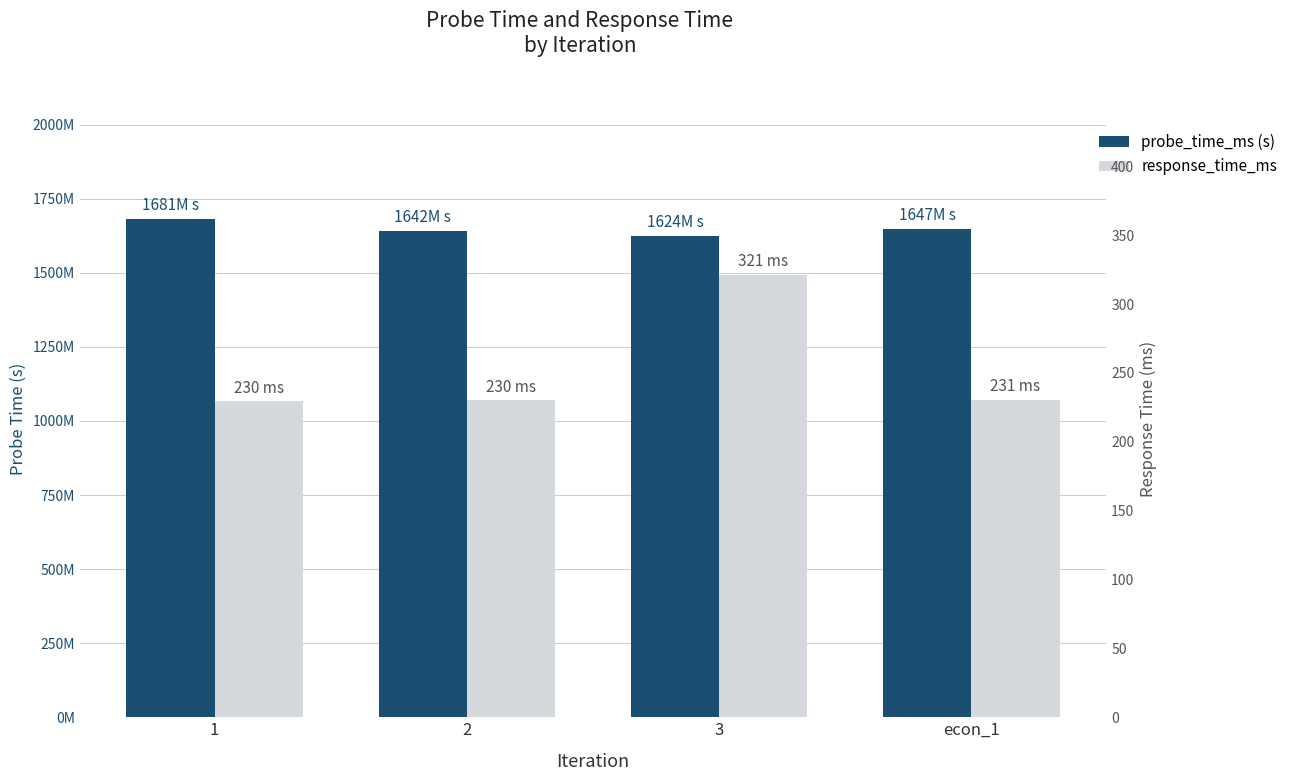

How many groups of bars are there?

4